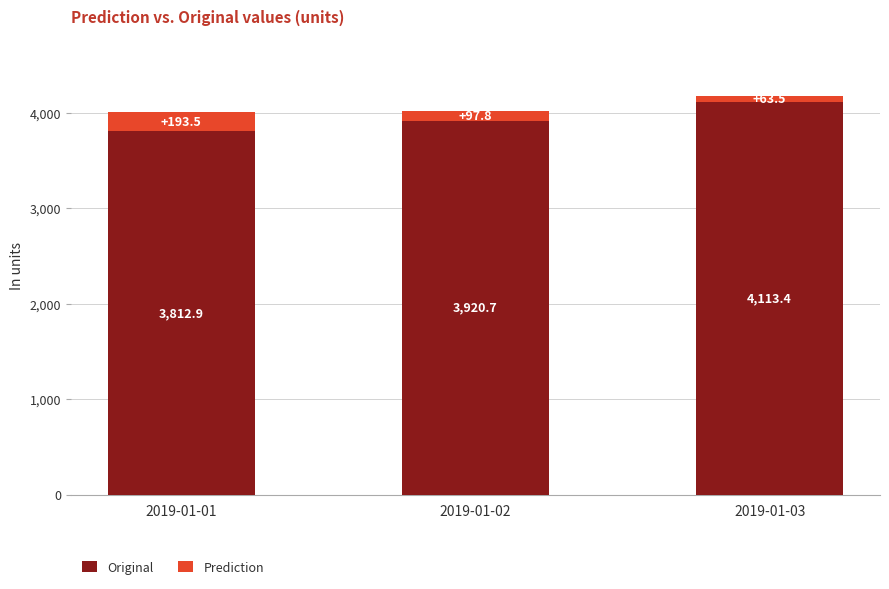

Read the Original value at 2019-01-01.

3812.9